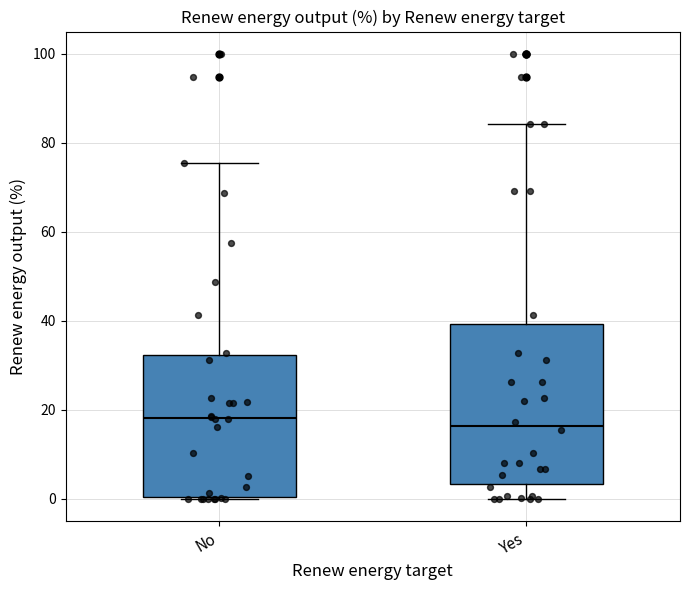

Where is the upper edge of the box for No on the y-axis? The values are not printed on the chart, so give them approximately, as read against the axis.

32